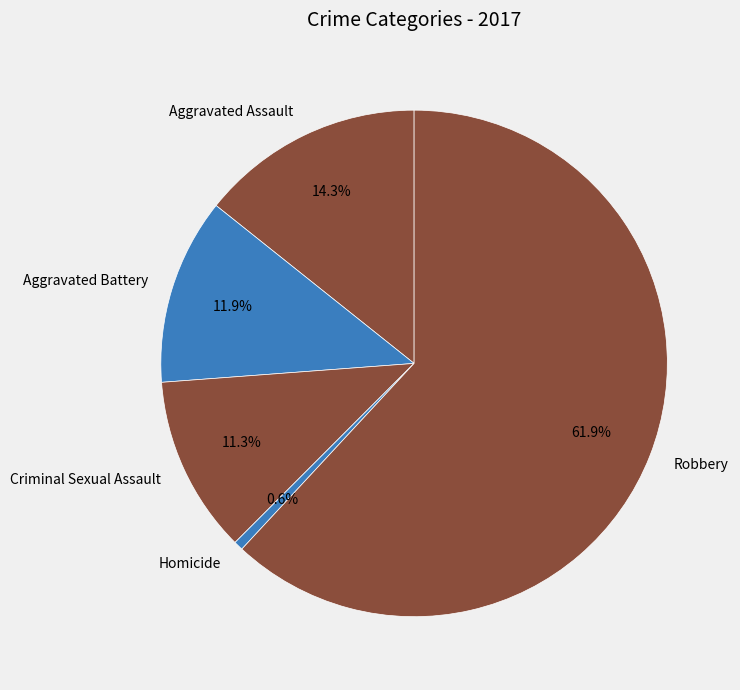

To the nearest percent, what is the difference between the largest and smallest slice percentages?

61%